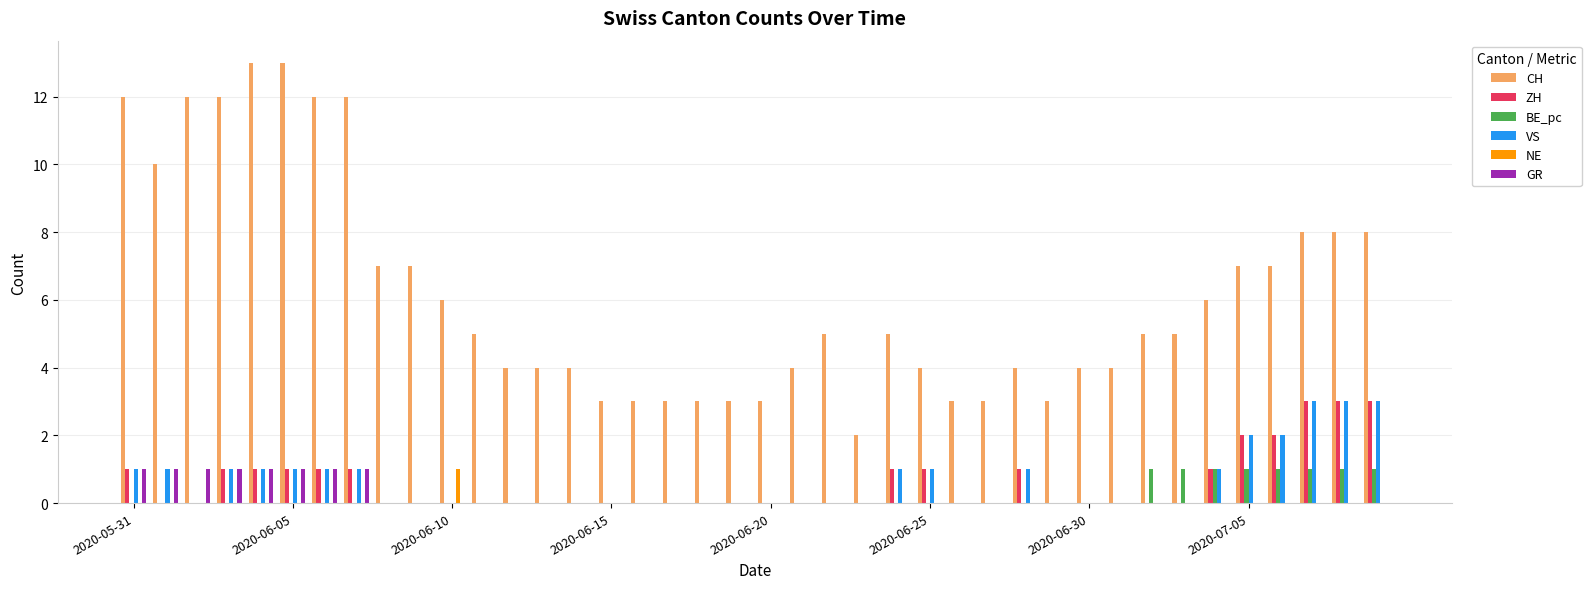

How many groups of bars are there?

40